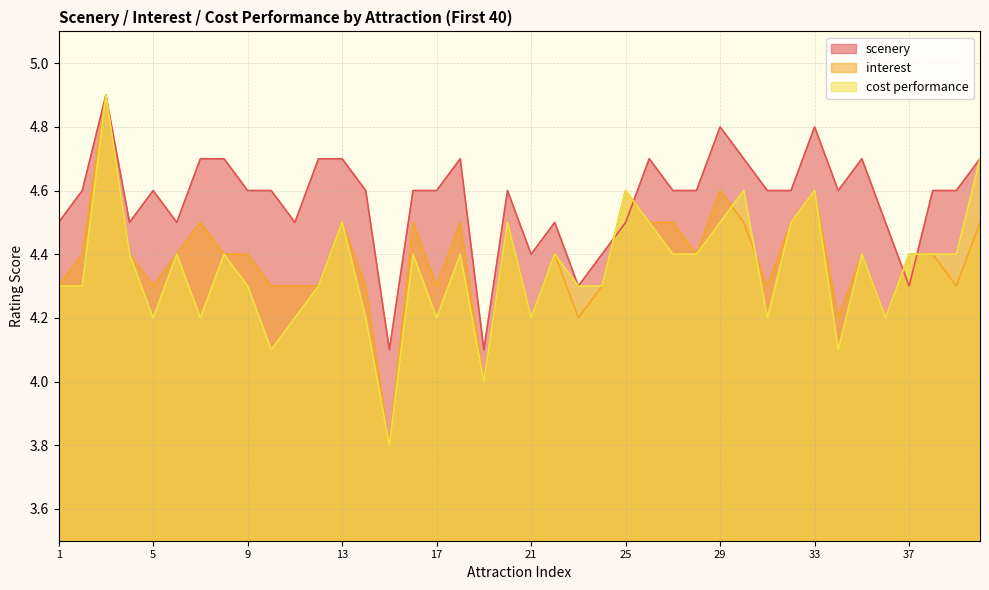

Rank the categories by cost performance value from highest to lowest.

3, 40, 25, 30, 33, 13, 20, 26, 29, 32, 4, 6, 8, 16, 18, 22, 27, 28, 35, 37, 38, 39, 1, 2, 9, 12, 23, 24, 5, 7, 11, 14, 17, 21, 31, 36, 10, 34, 19, 15